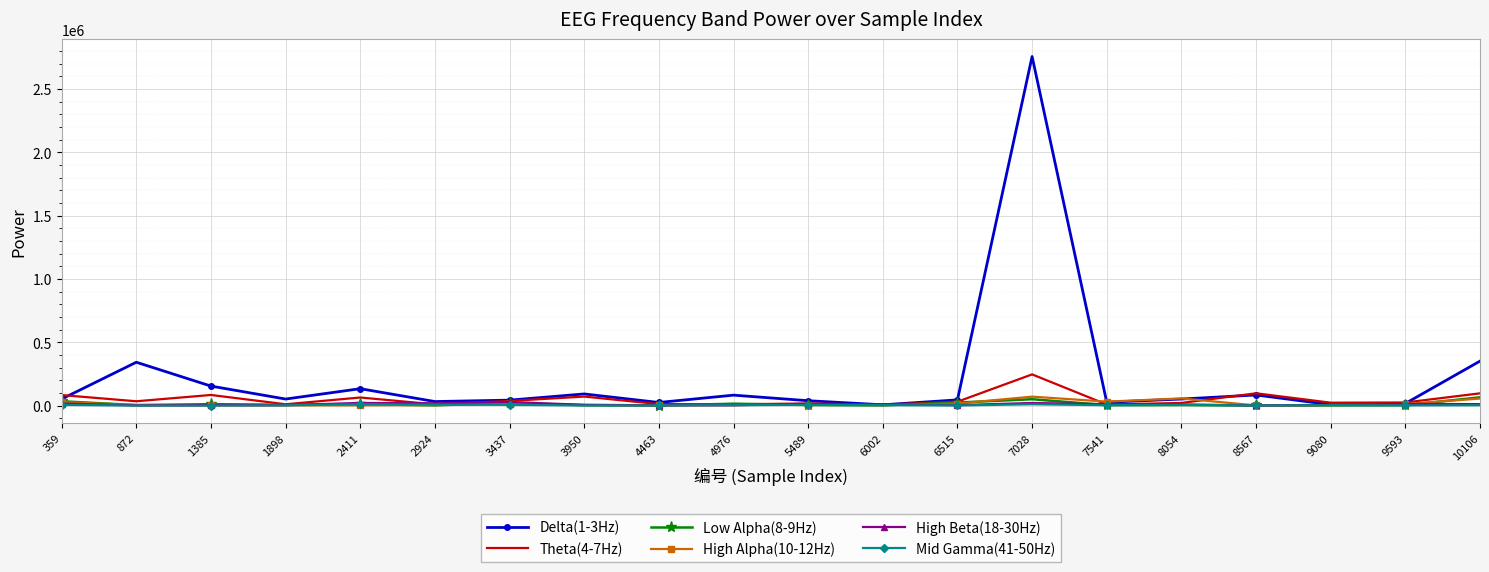

At which category is the sum across all series the highest?

7028